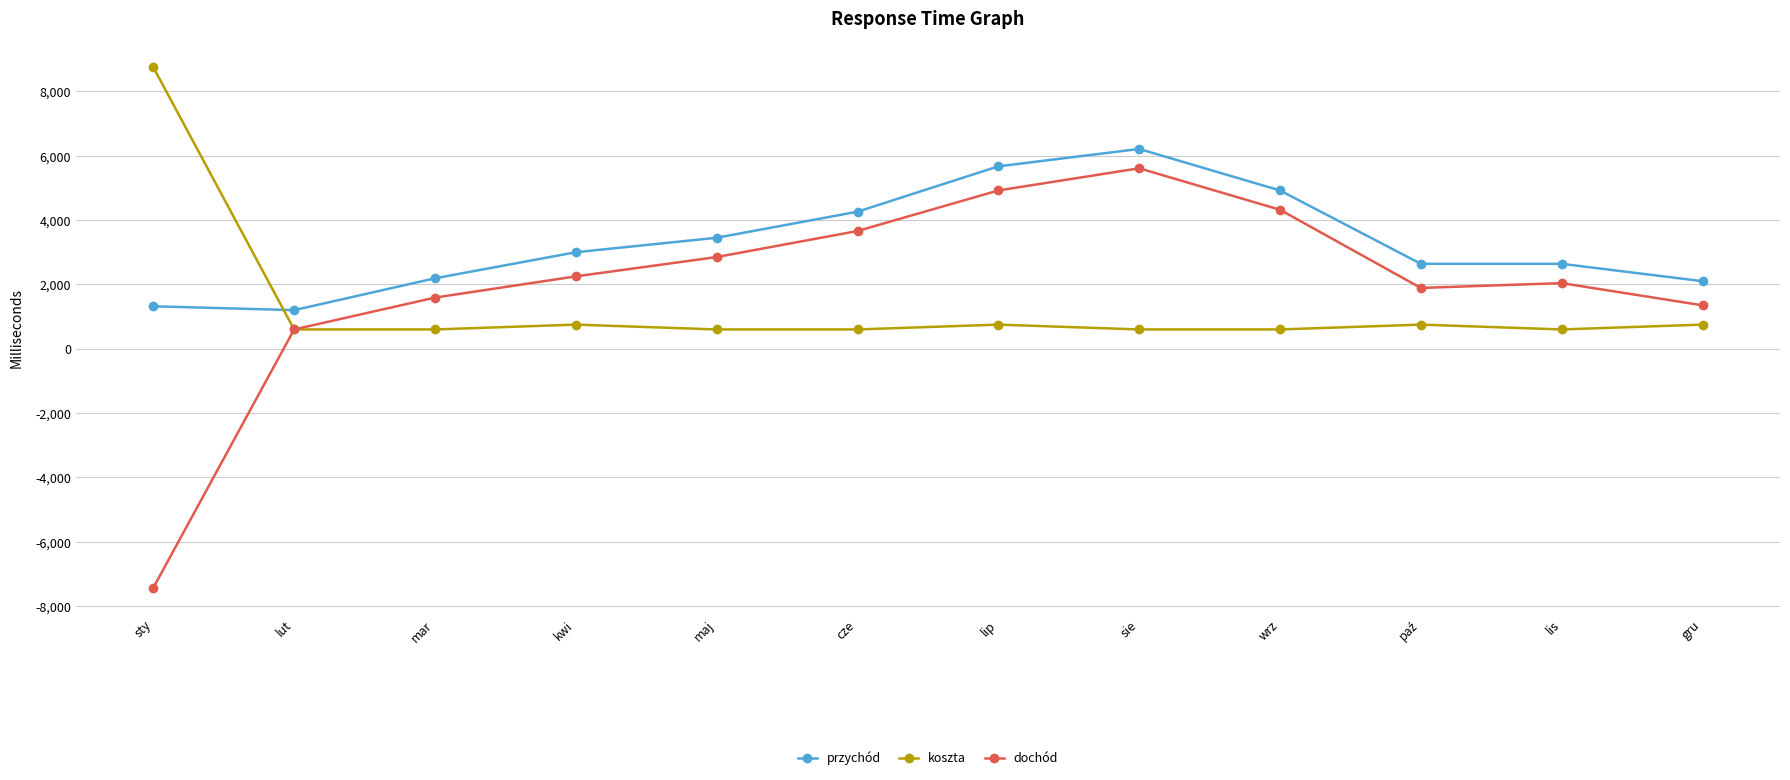

Rank the series by their average value, from highest to lowest.

przychód, dochód, koszta